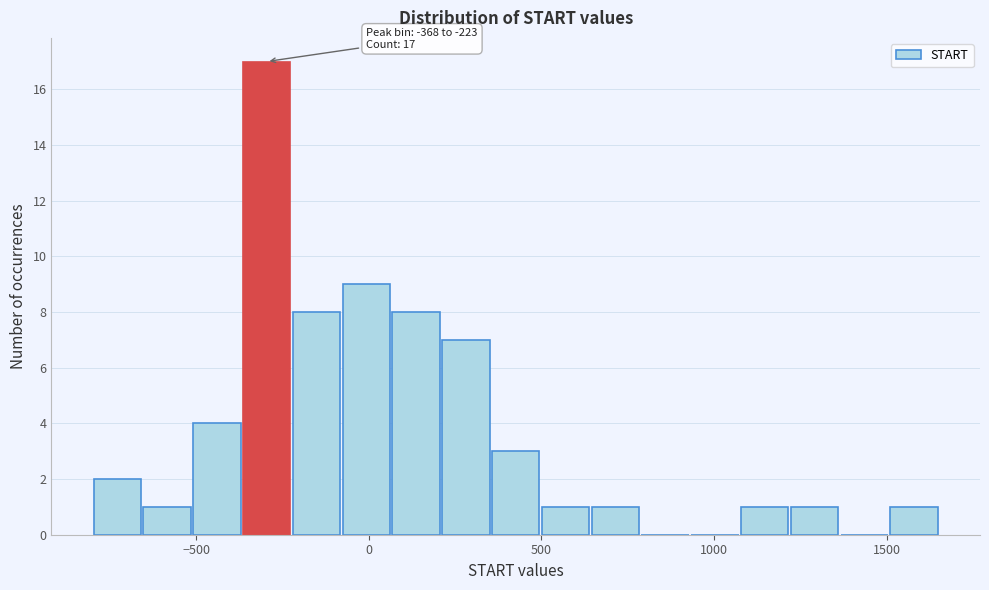

Read against the x-axis, roughly where is the centre of the tallest bar?

-300